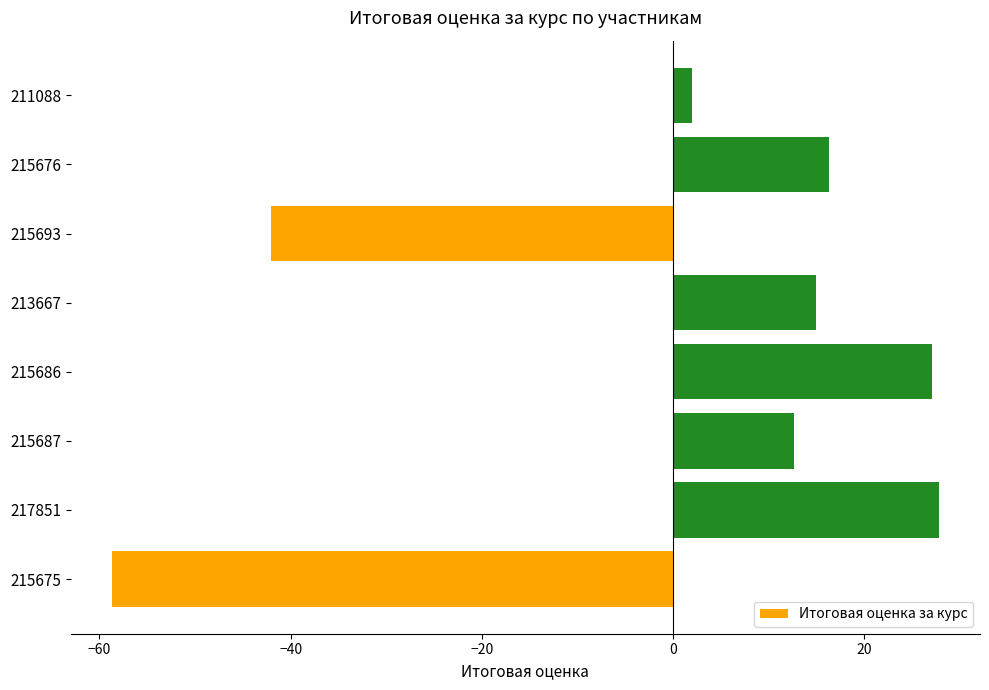

Does the chart contain stacked bars?

No